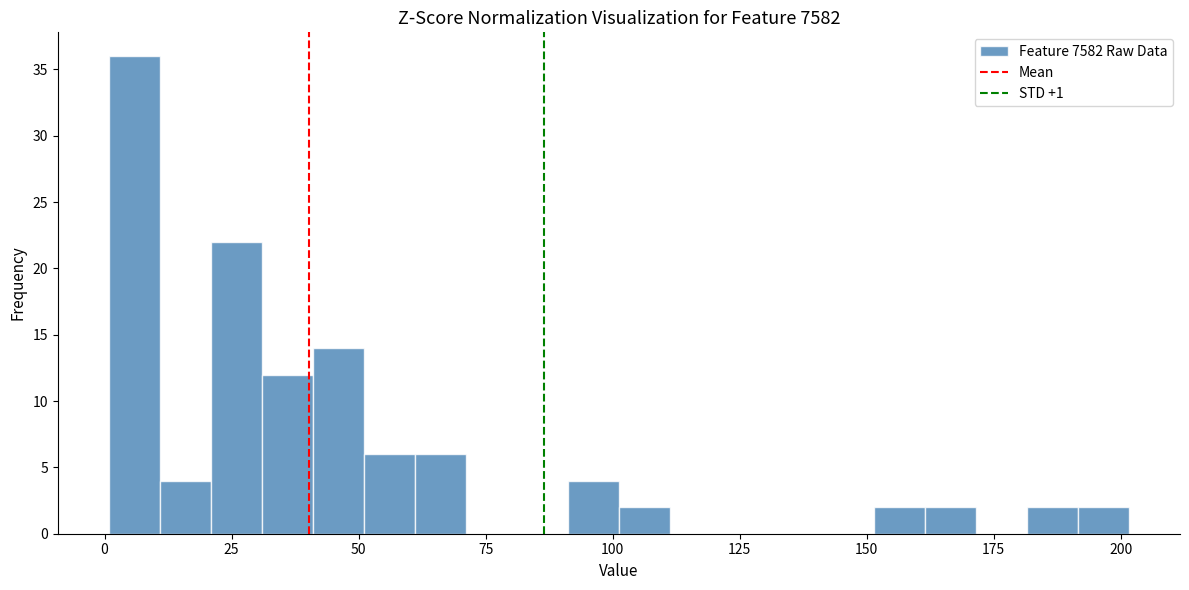

Read against the x-axis, roughly where is the centre of the tallest bar?

5